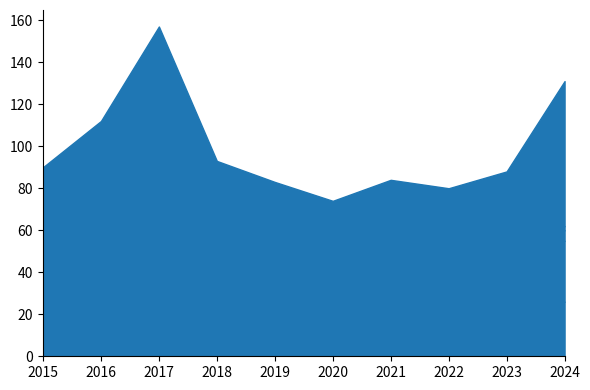

Reading left to right, extract all data points from this chart.

Aggravated Assault: 15	28	26	21	26	21	21	13	16	26
Aggravated Battery: 17	18	31	23	13	18	21	24	18	29
Criminal Sexual Assault: 12	12	13	6	9	6	12	8	3	5
Homicide: 2	1	1	3	2	2	1	2	0	2
Robbery: 44	53	86	40	33	27	29	33	51	69